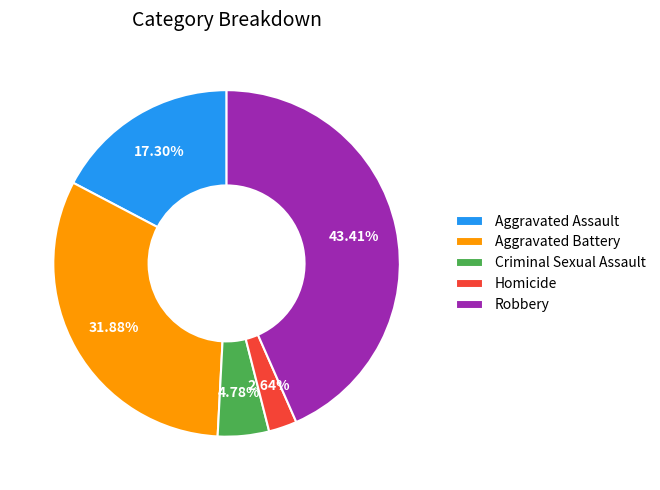

What is the ratio of the value at Aggravated Battery to the value at Aggravated Assault?

1.8